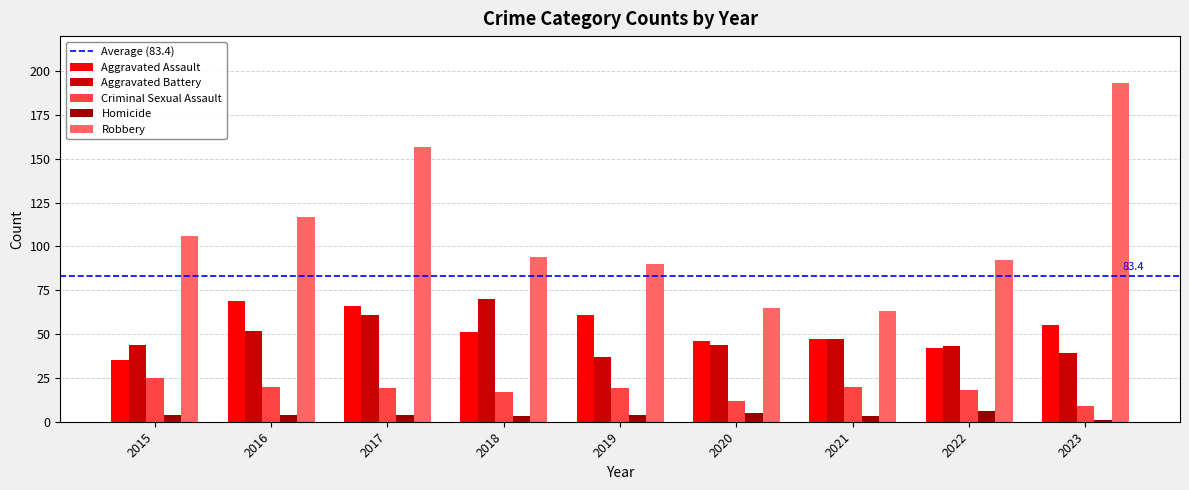

Reading left to right, transcribe all the data shown in this chart.

Aggravated Assault: 35	69	66	51	61	46	47	42	55
Aggravated Battery: 44	52	61	70	37	44	47	43	39
Criminal Sexual Assault: 25	20	19	17	19	12	20	18	9
Homicide: 4	4	4	3	4	5	3	6	1
Robbery: 106	117	157	94	90	65	63	92	193